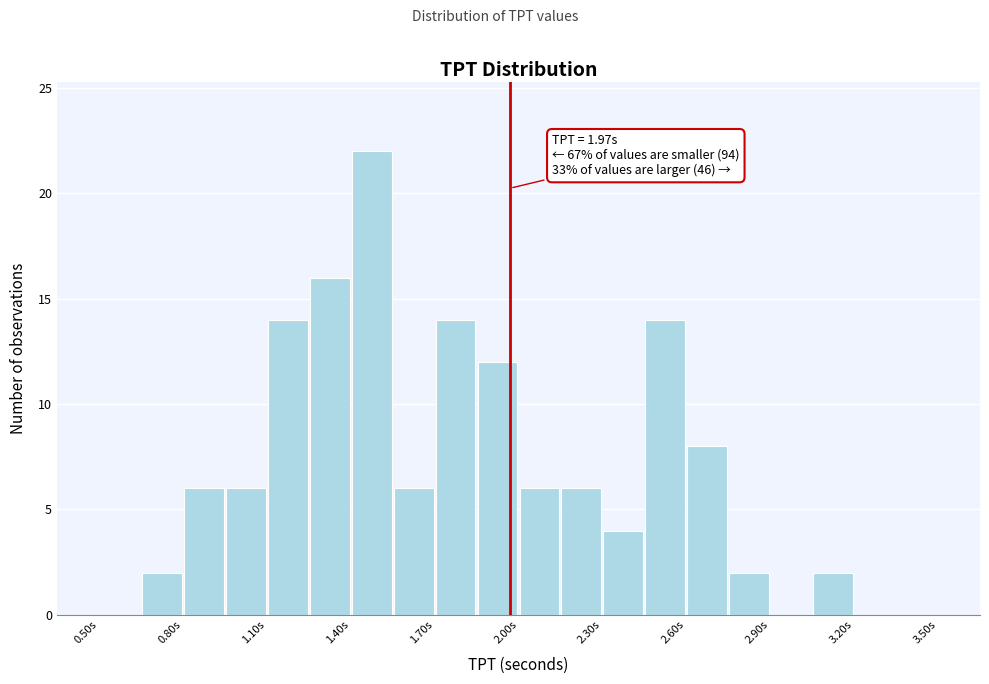

Around what value on the x-axis is the tallest bar? Give the approximate position of its centre, as read against the axis.

1.50